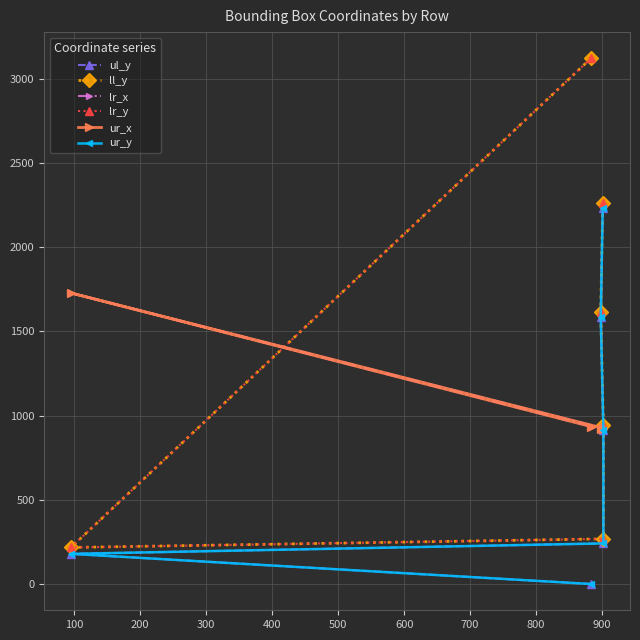

What is the average value of the ul_y series?

859